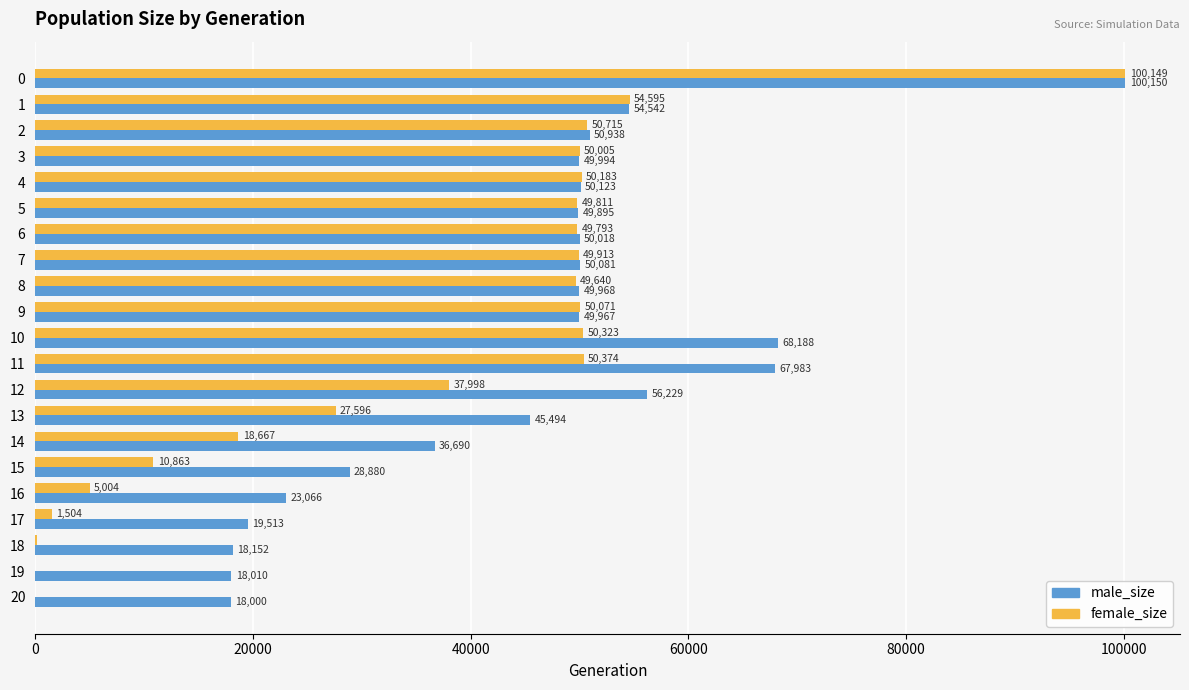

Is it true that male_size equals 23066 at 16?

True